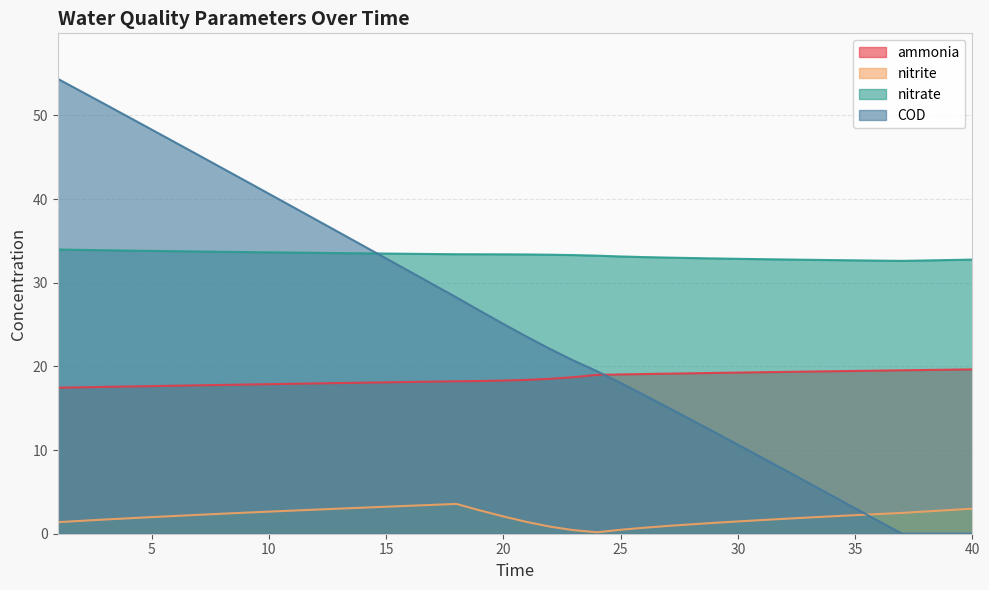

True or false: ammonia has more than 1 interior local peaks.

False